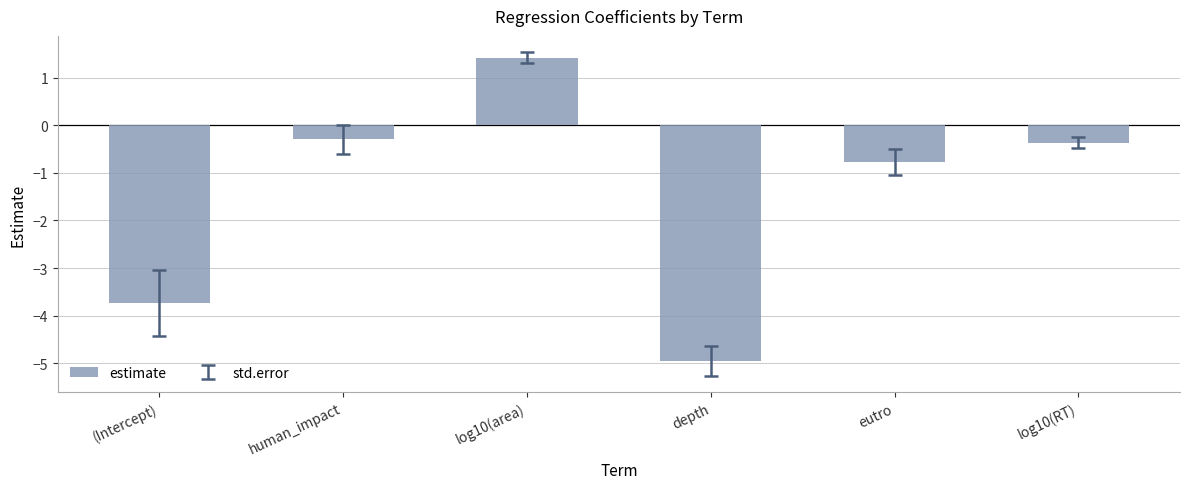

Reading left to right, list all the values displayed in this chart.

(Intercept)=-3.7	human_impact=-0.3	log10(area)=1.4	depth=-4.9	eutro=-0.8	log10(RT)=-0.4